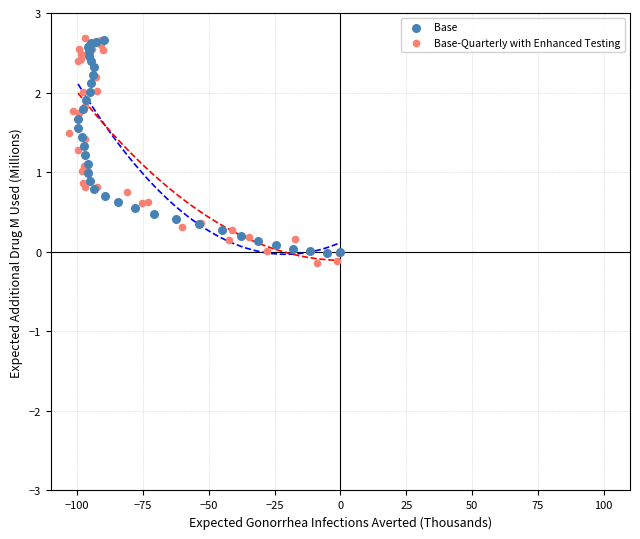

Which series has the largest Y range (max minus min)?

Base-Quarterly with Enhanced Testing